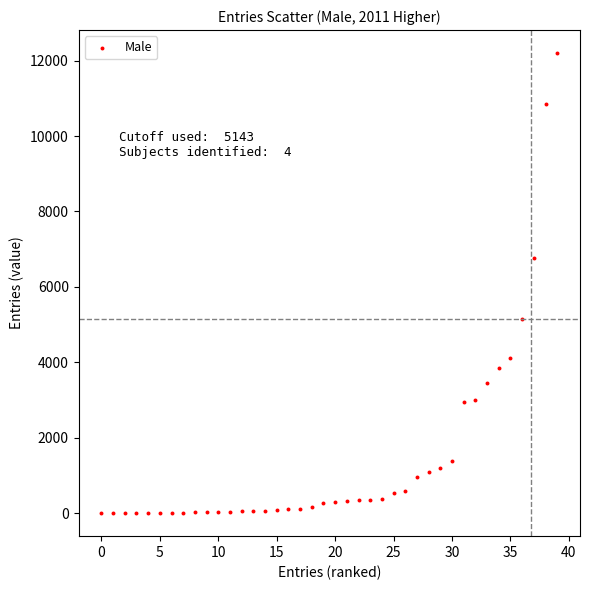

What Y value in the scatter plot is closest to 6100?

6768